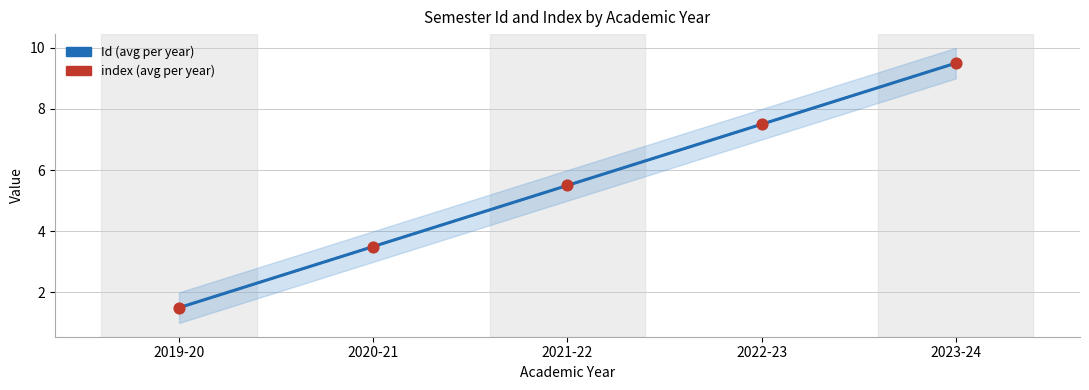

Which series reaches the maximum Y coordinate?

Id (avg per year)